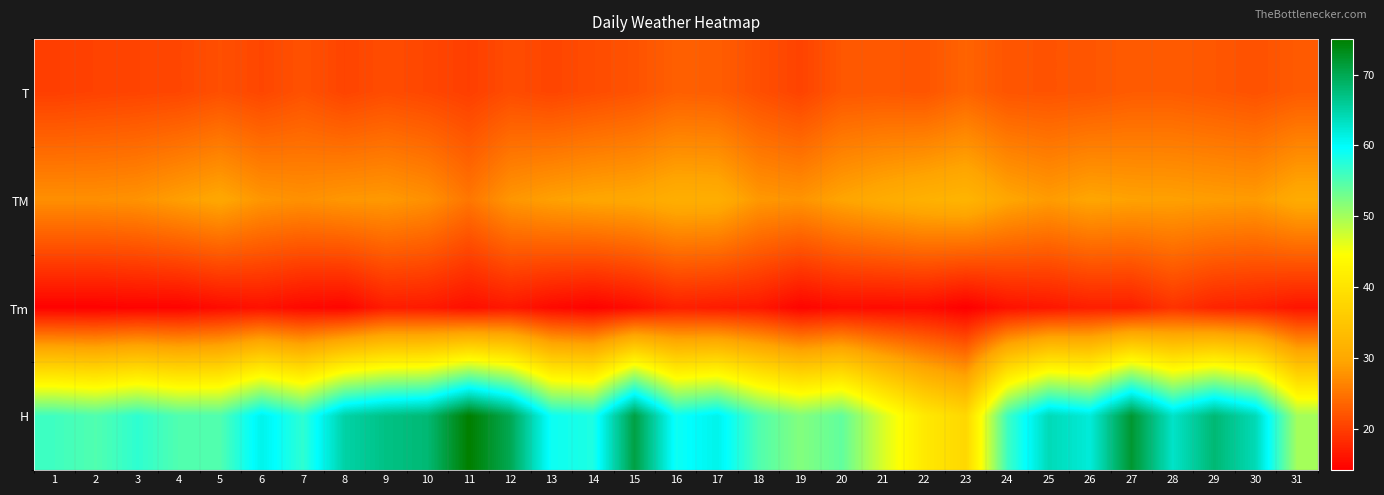

Reading left to right, transcribe all the data shown in this chart.

T: 1=20.1	2=20.4	3=20.6	4=20.8	5=21.6	6=20.8	7=21.8	8=20.6	9=21.3	10=20.8	11=20.1	12=21.3	13=20.7	14=21.3	15=21.9	16=23.1	17=22.9	18=21.6	19=20.5	20=22.3	21=22.4	22=22.1	23=23.5	24=22.1	25=22.0	26=22.2	27=22.7	28=22.7	29=22.3	30=21.8	31=22.6
TM: 1=27.5	2=27.5	3=27.8	4=28.9	5=29.9	6=28.1	7=27.6	8=28.2	9=28.4	10=27.6	11=25.2	12=28.1	13=29.1	14=29.7	15=30.0	16=31.1	17=31.0	18=28.3	19=27.9	20=29.5	21=30.6	22=31.5	23=32.1	24=29.7	25=28.6	26=29.6	27=29.2	28=29.1	29=28.8	30=28.6	31=30.5
Tm: 1=14.4	2=14.4	3=14.6	4=14.6	5=15.4	6=15.9	7=15.1	8=14.8	9=16.9	10=16.7	11=15.7	12=16.5	13=15.2	14=14.5	15=15.5	16=17.2	17=16.8	18=16.5	19=14.7	20=15.4	21=15.3	22=15.4	23=14.2	24=15.9	25=16.4	26=17.1	27=17.1	28=19.0	29=17.6	30=17.2	31=16.2
H: 1=56.0	2=55.0	3=57.0	4=55.0	5=55.0	6=61.0	7=57.0	8=65.0	9=67.0	10=68.0	11=75.0	12=70.0	13=59.0	14=58.0	15=71.0	16=59.0	17=61.0	18=55.0	19=52.0	20=54.0	21=47.0	22=41.0	23=38.0	24=56.0	25=64.0	26=62.0	27=72.0	28=63.0	29=68.0	30=64.0	31=50.0